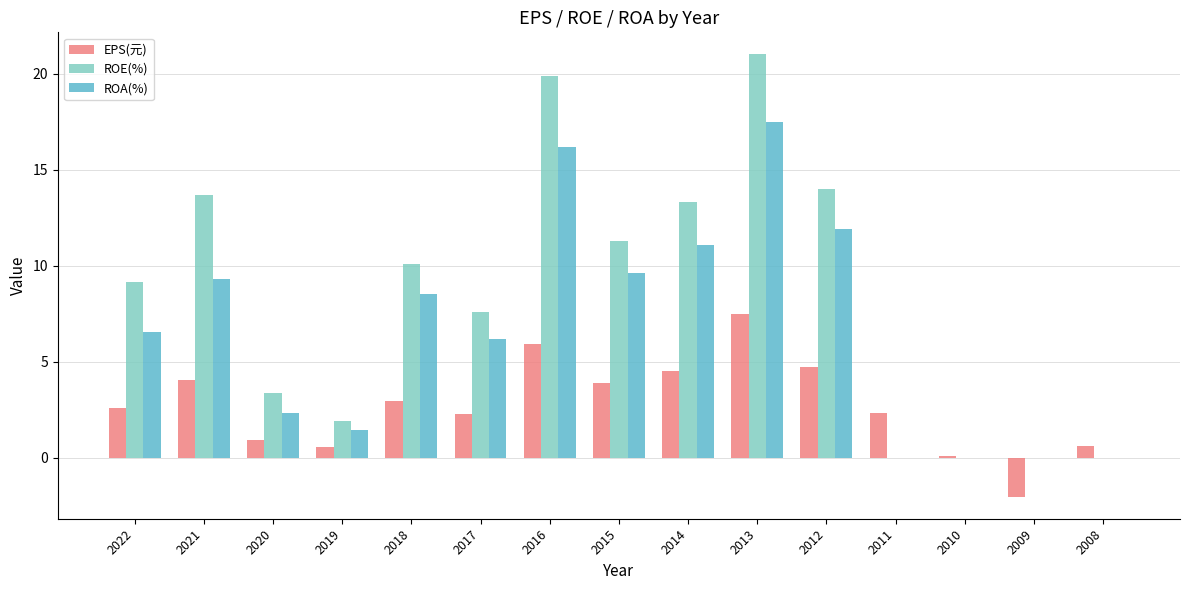

What are all the series names shown in the legend?

EPS(元), ROE(%), ROA(%)